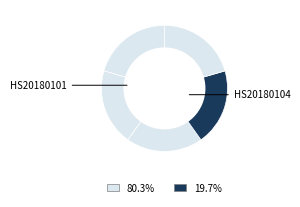

How many slices are in this pie chart?

5